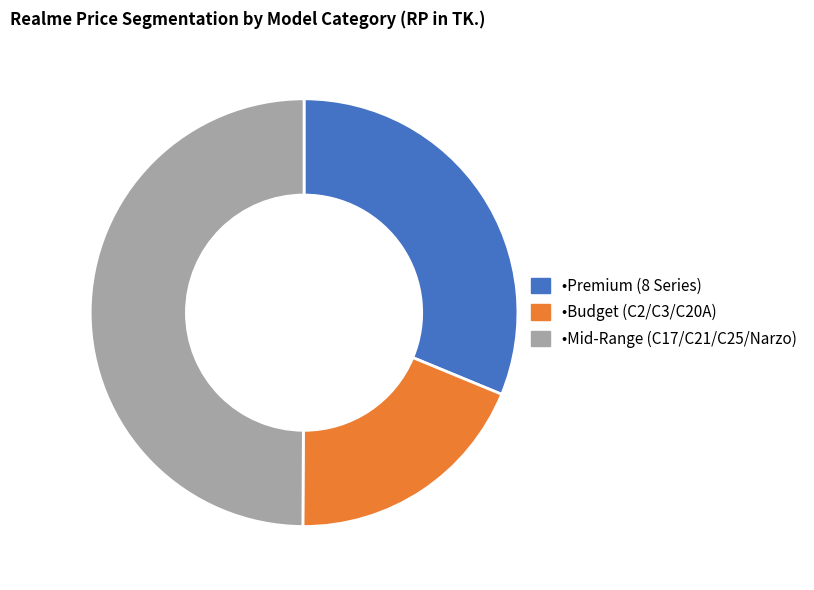

How many segments does this pie chart have?

3